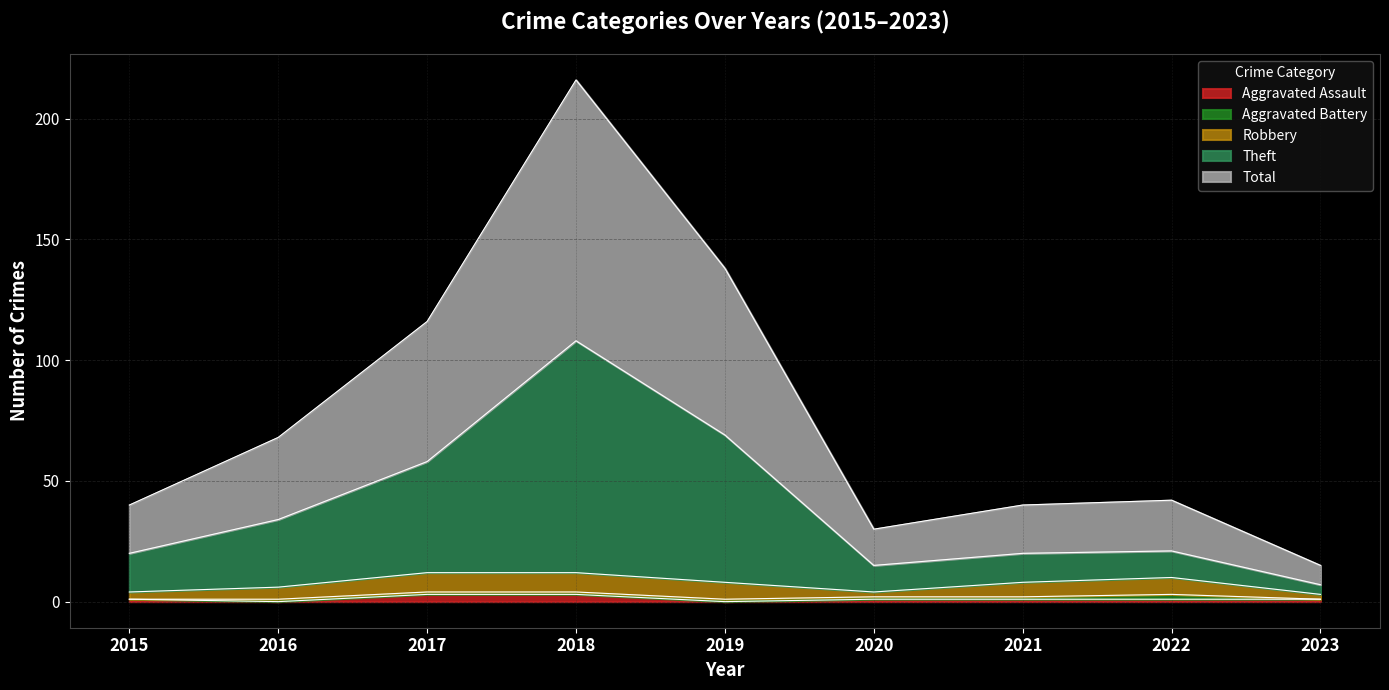

What is the sum of the Aggravated Assault values at 2018 and 2021?

4